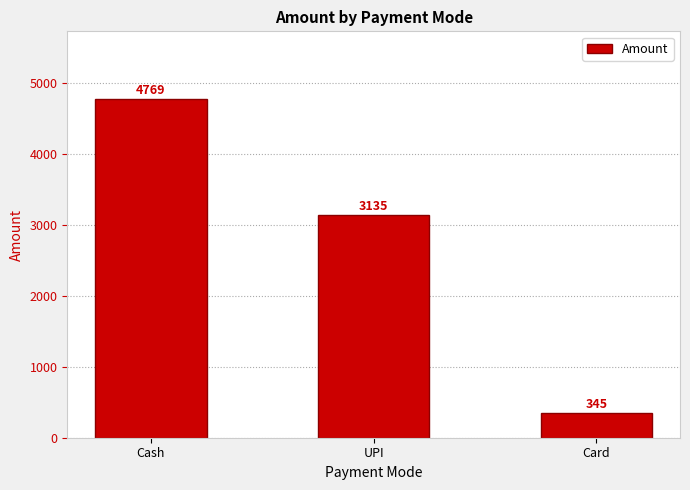

What position from the right is UPI?

2